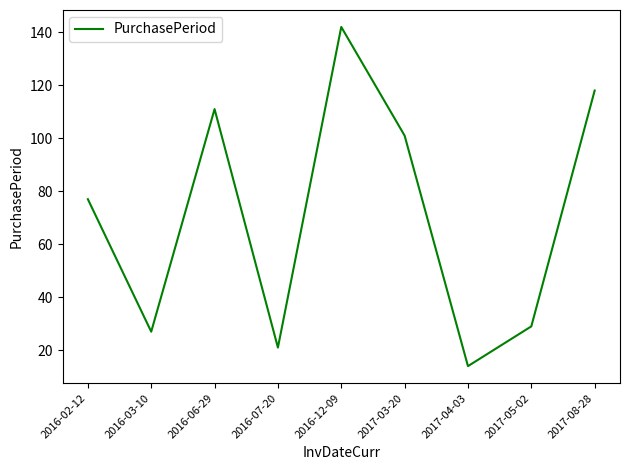

Where is the first local maximum?

2016-06-29